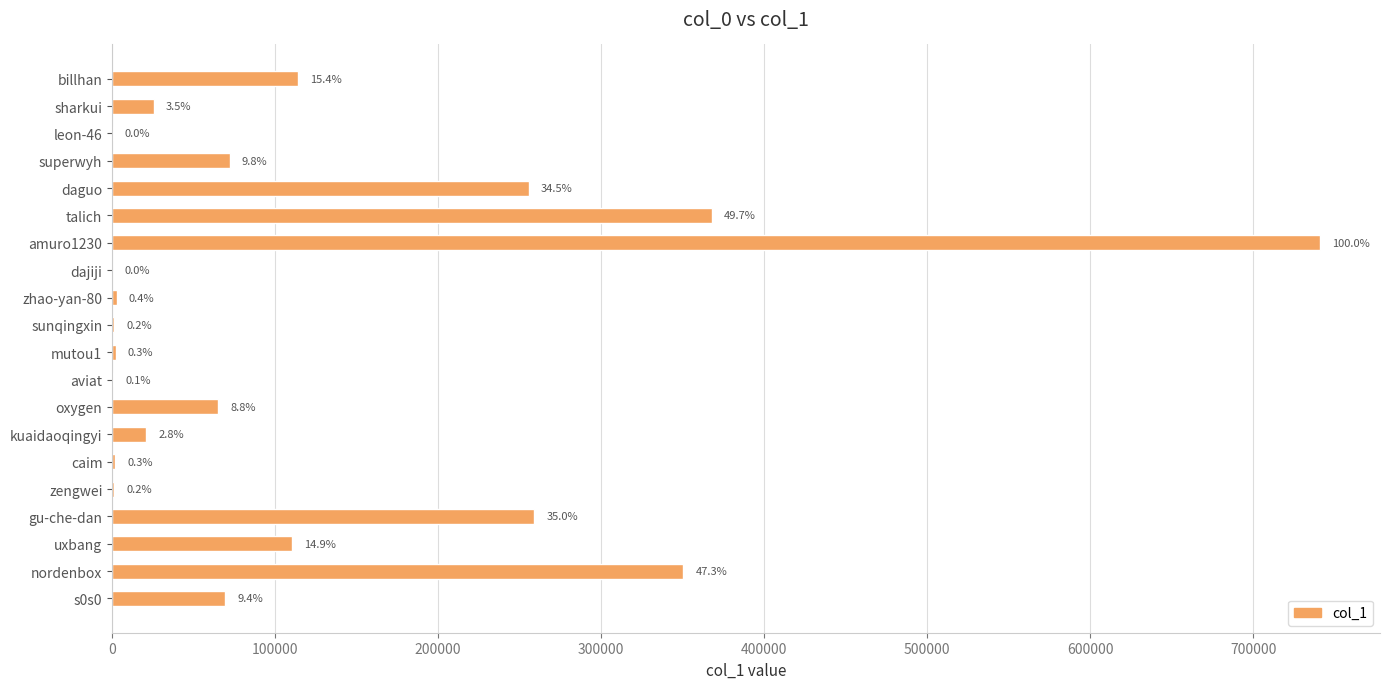

What is the greatest value displayed?

740737